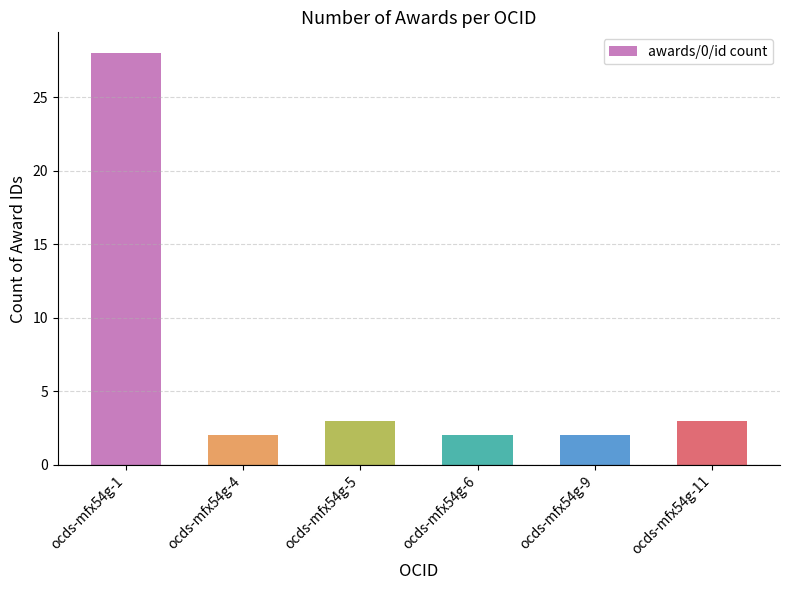

Reading left to right, transcribe all the data shown in this chart.

28	2	3	2	2	3